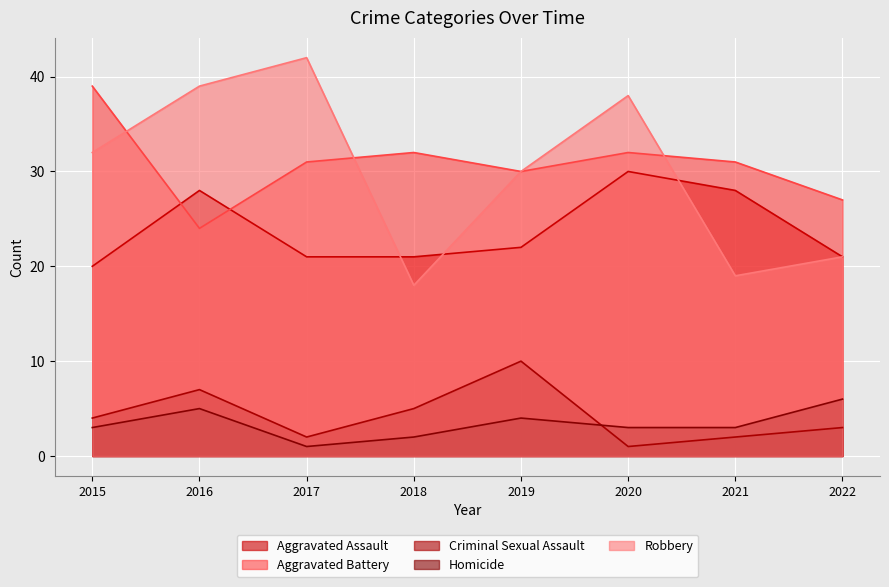

What is the spread (max minus min) of values at 2019?

26